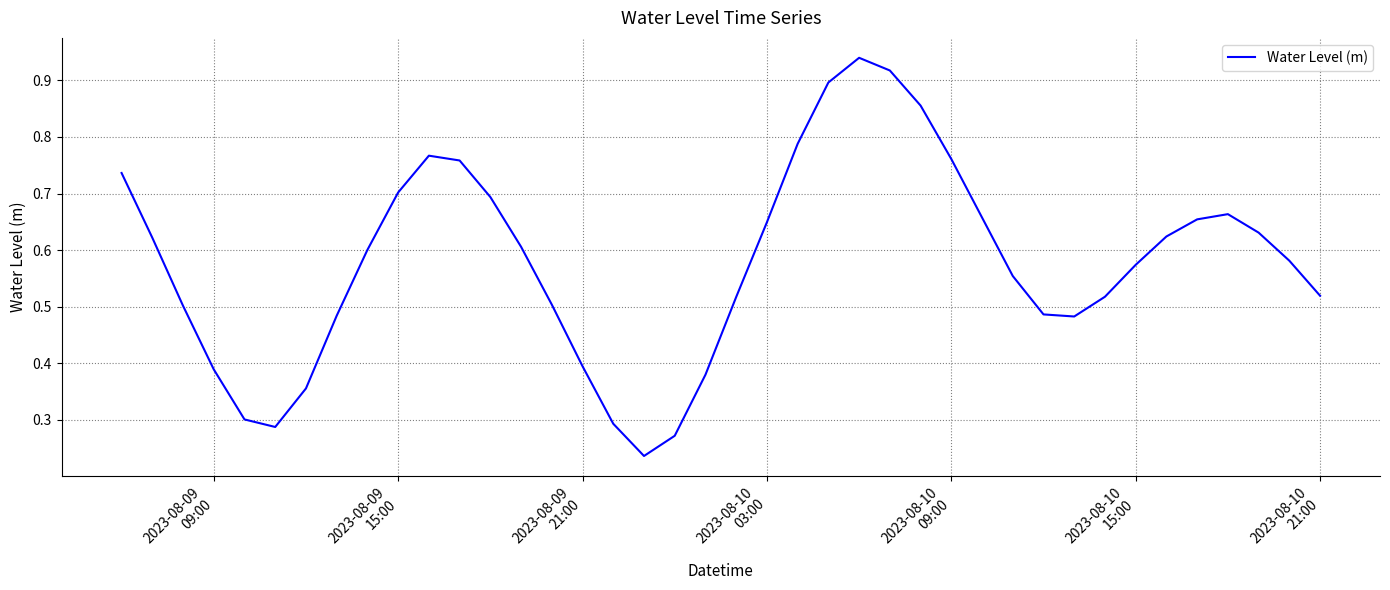

What is the difference between the maximum and minimum values?

0.7